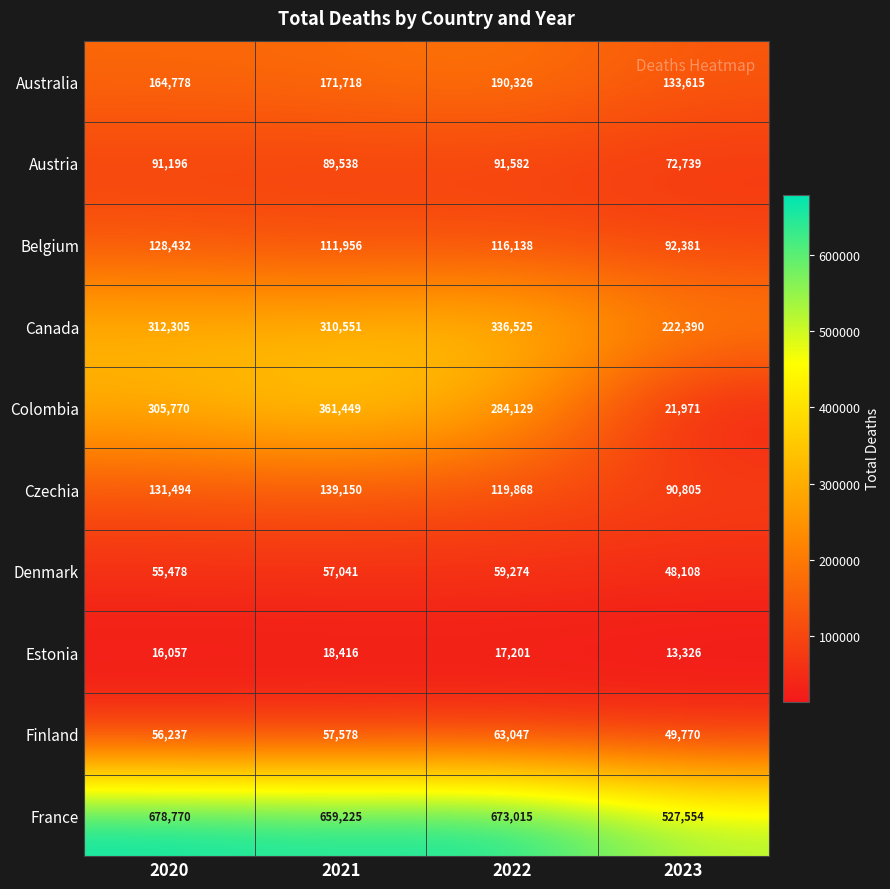

Rank the series at 2022 from highest to lowest value.

France, Canada, Colombia, Australia, Czechia, Belgium, Austria, Finland, Denmark, Estonia